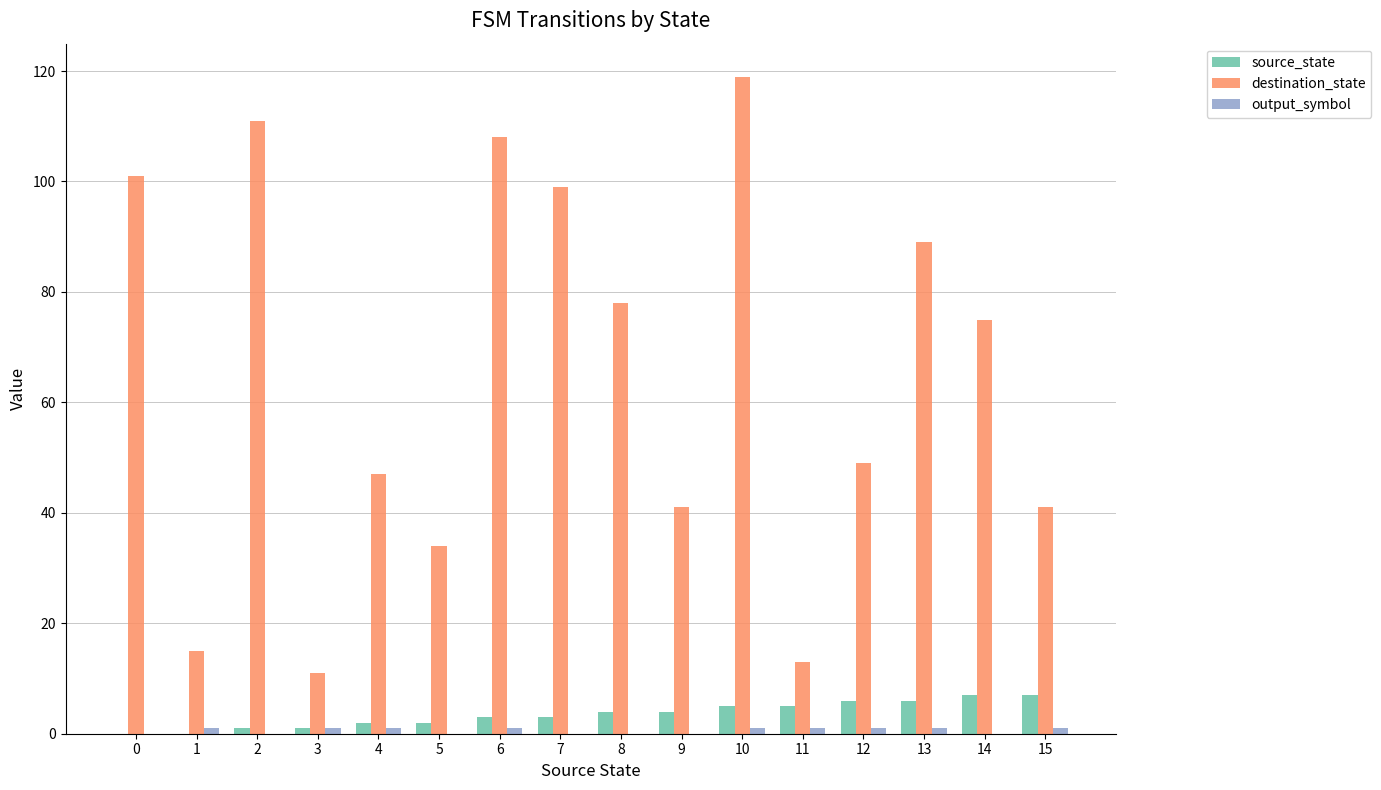

Is it true that destination_state equals 53 at 15?

False